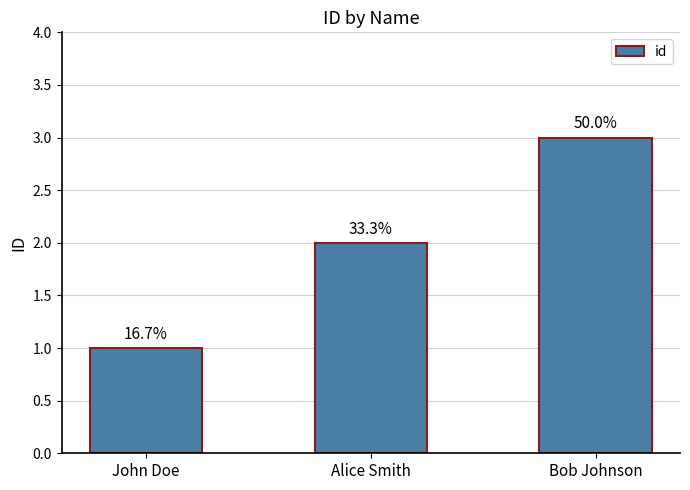

Are the bars horizontal?

No